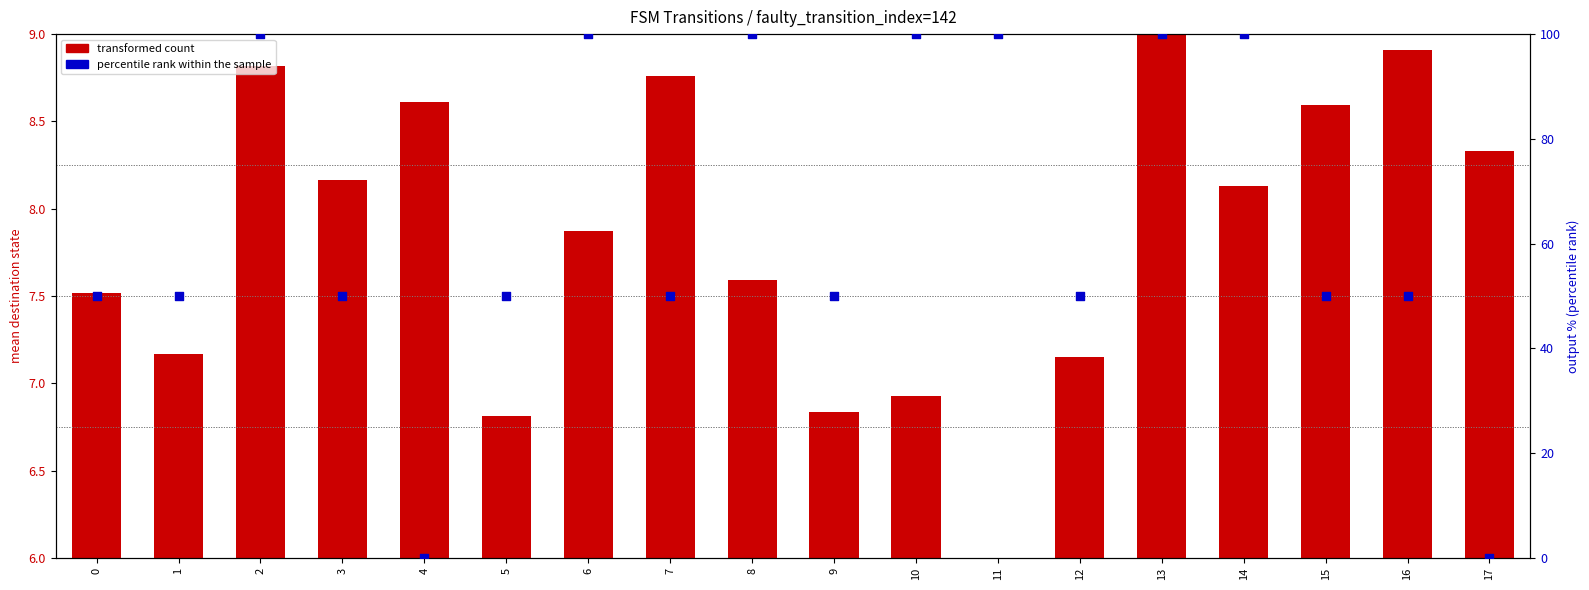

Which series reaches the maximum Y coordinate?

percentile rank within the sample